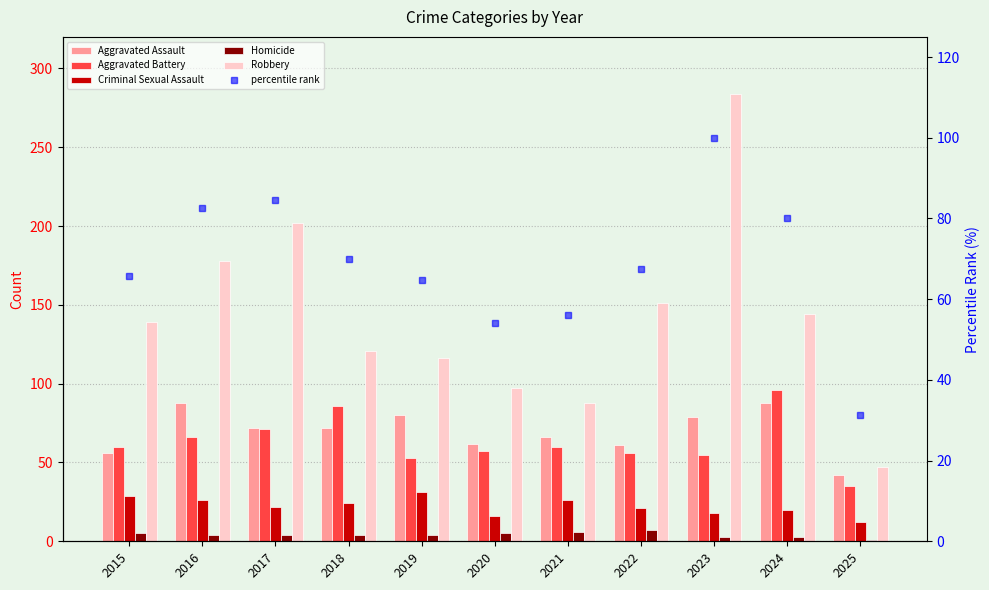

Is the value of Robbery at 2017 greater than the value of Aggravated Assault at 2018?

Yes